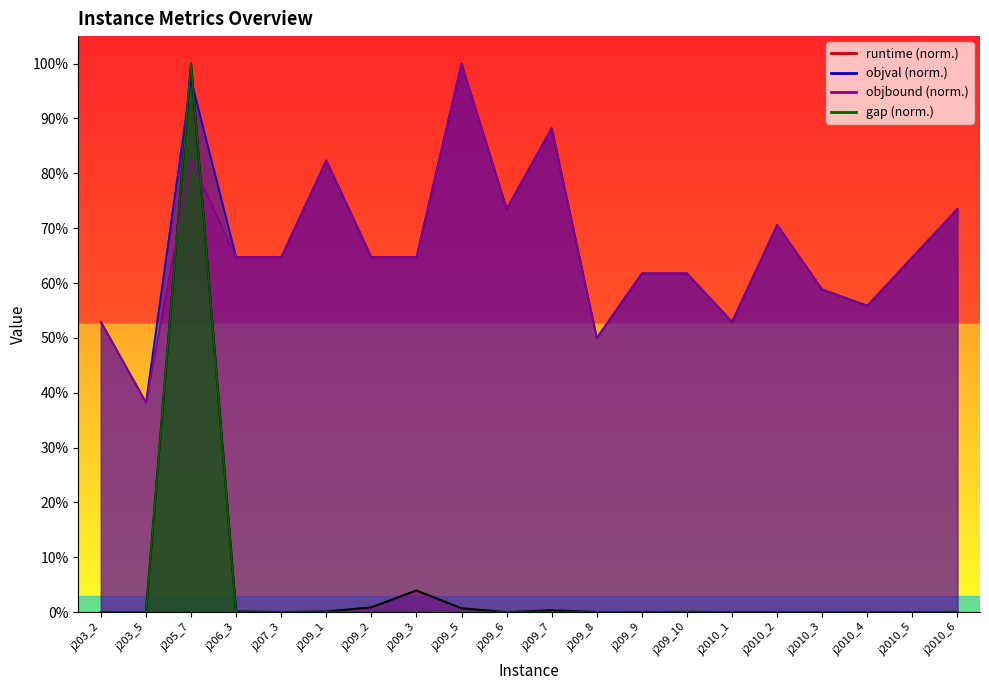

At which category does objbound reach its first local valley?

j203_5